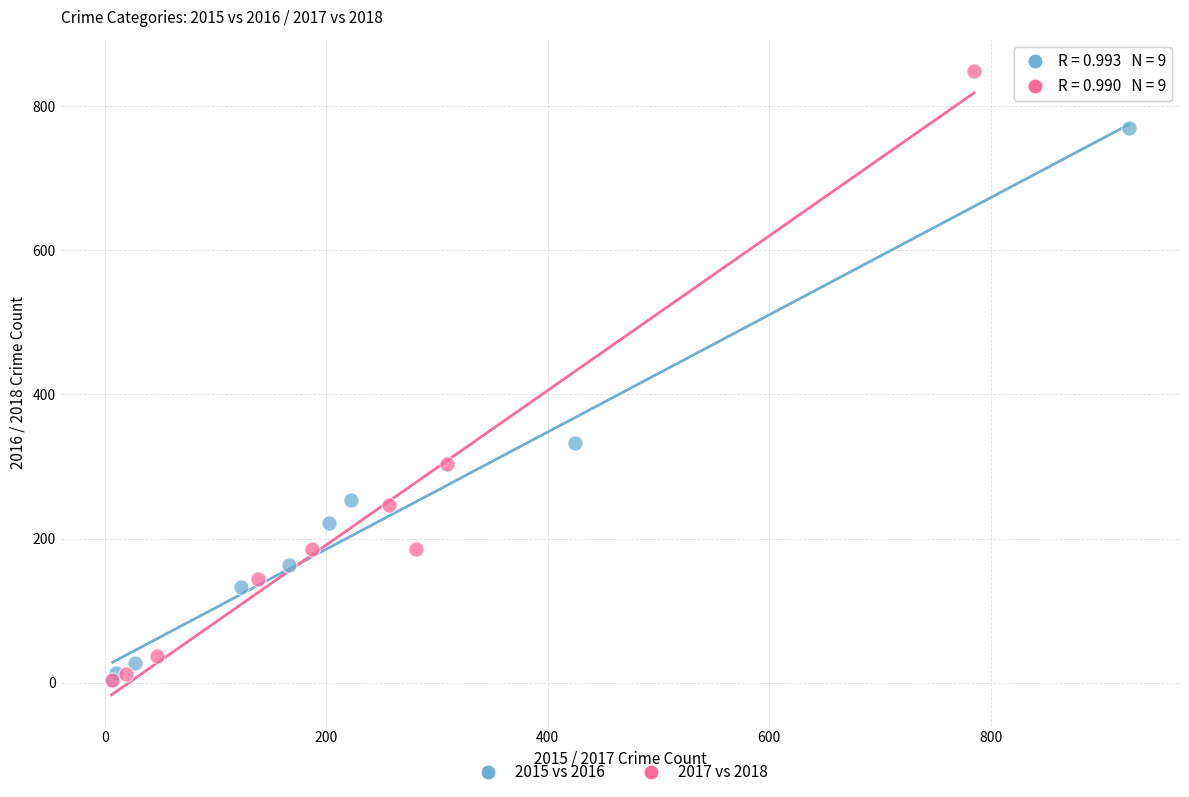

Which series reaches the maximum Y coordinate?

2017 vs 2018